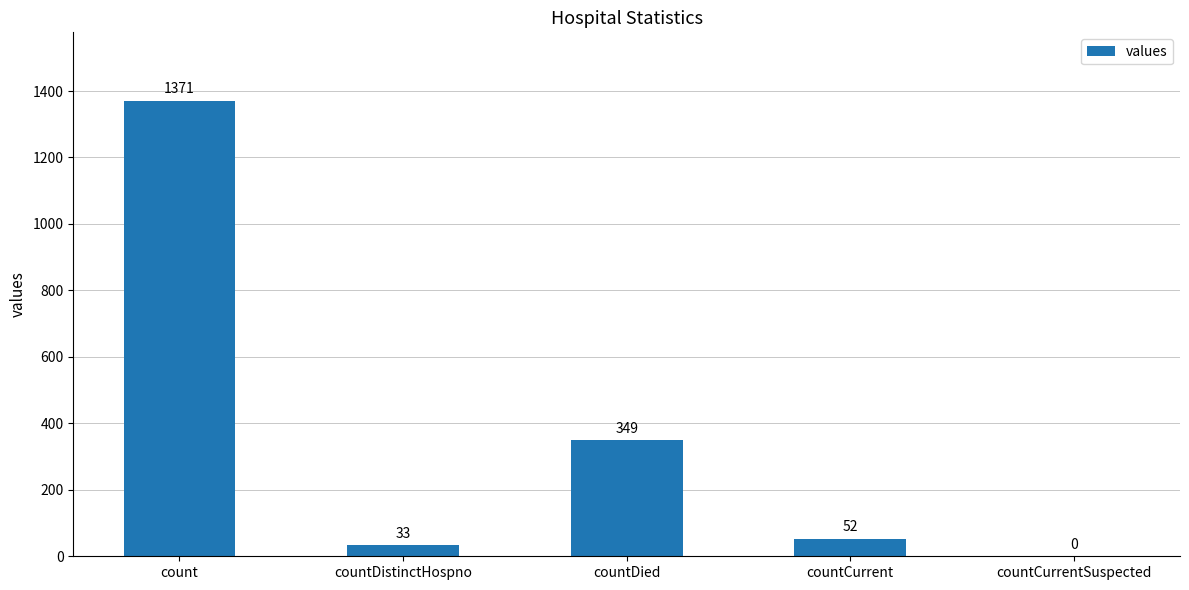

What is the change in value from count to countDied?

-1022